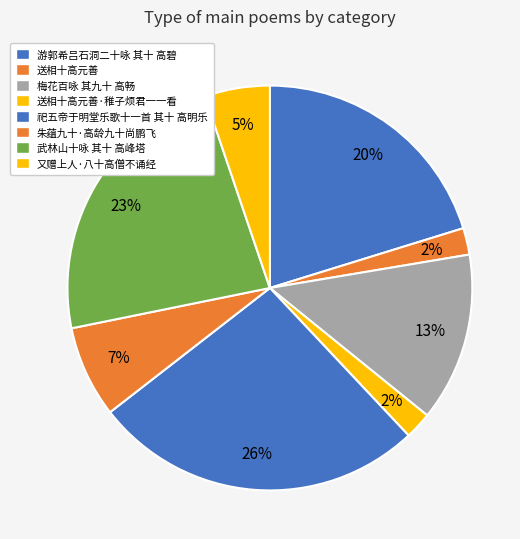

To the nearest percent, what portion does 送相十高元善·稚子烦君一一看 represent?

2%